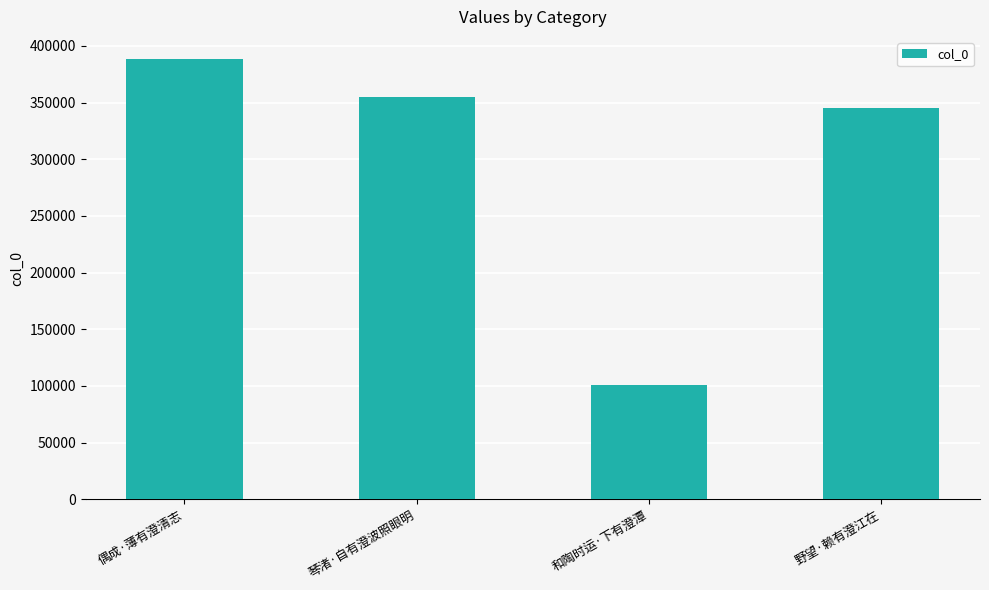

At which label is the value closest to 244557?

野望·赖有澄江在